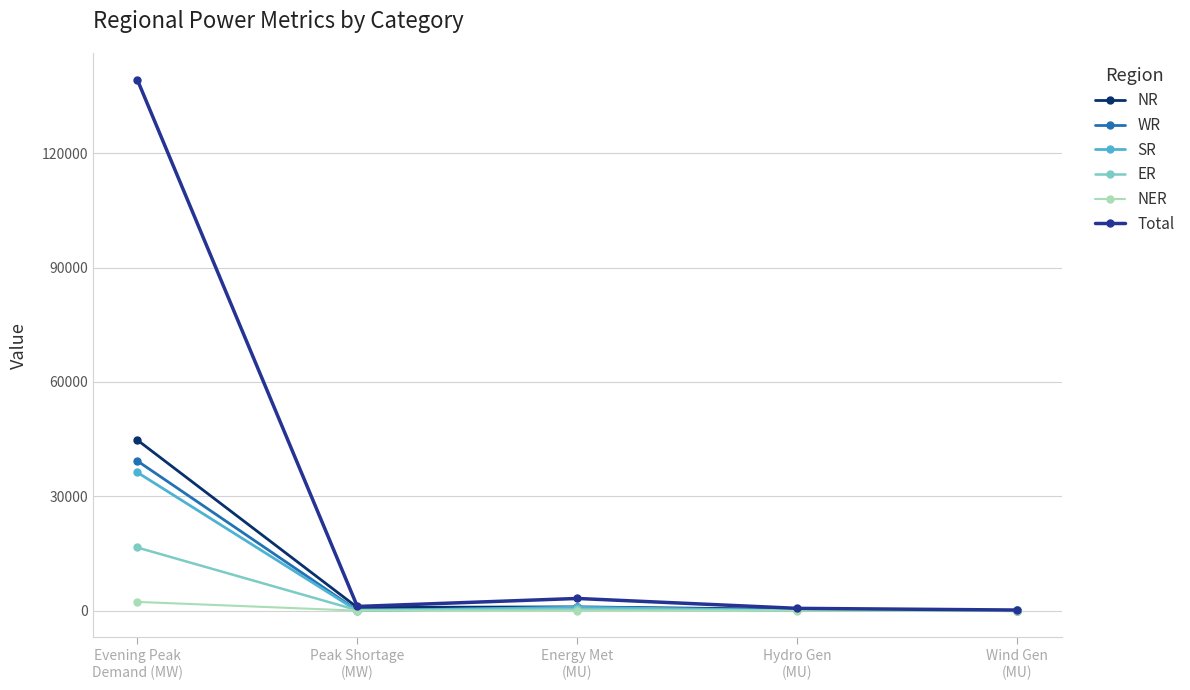

What is the label of the 3rd point from the left?

Energy Met
(MU)